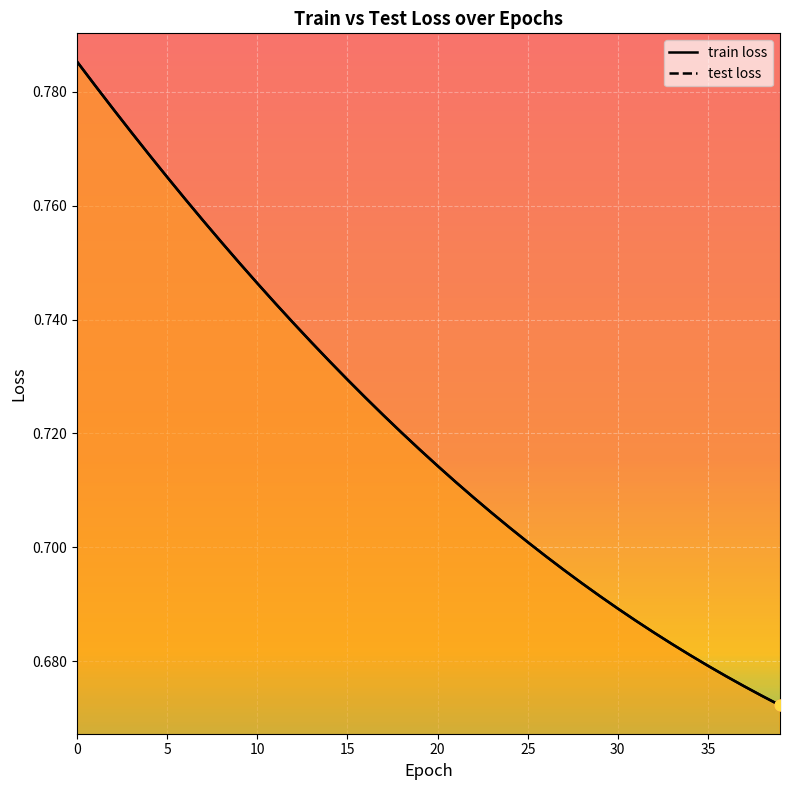

Which series reaches the maximum Y coordinate?

train loss